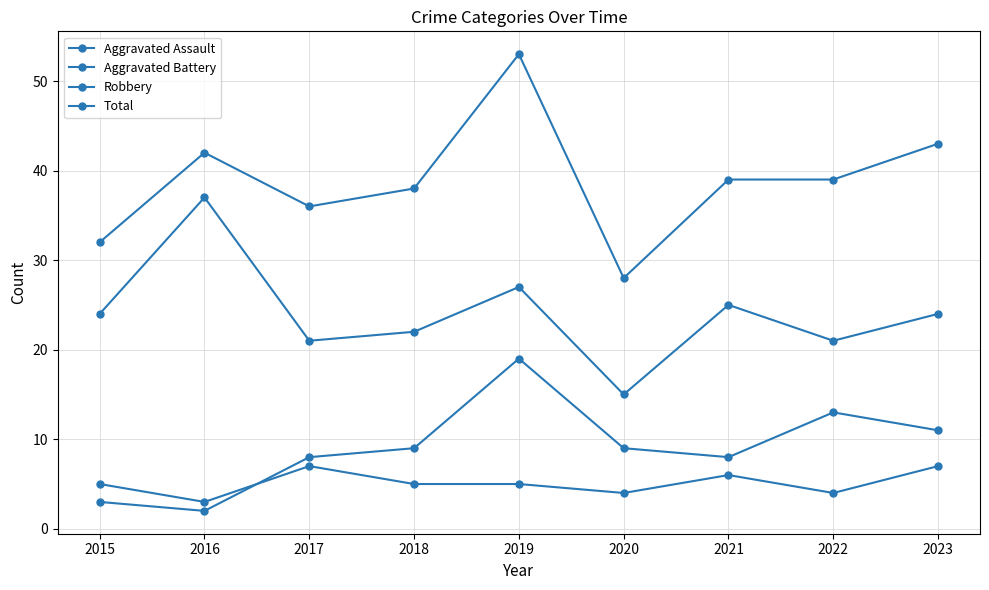

Is the value of Aggravated Assault at 2015 greater than the value of Robbery at 2019?

No